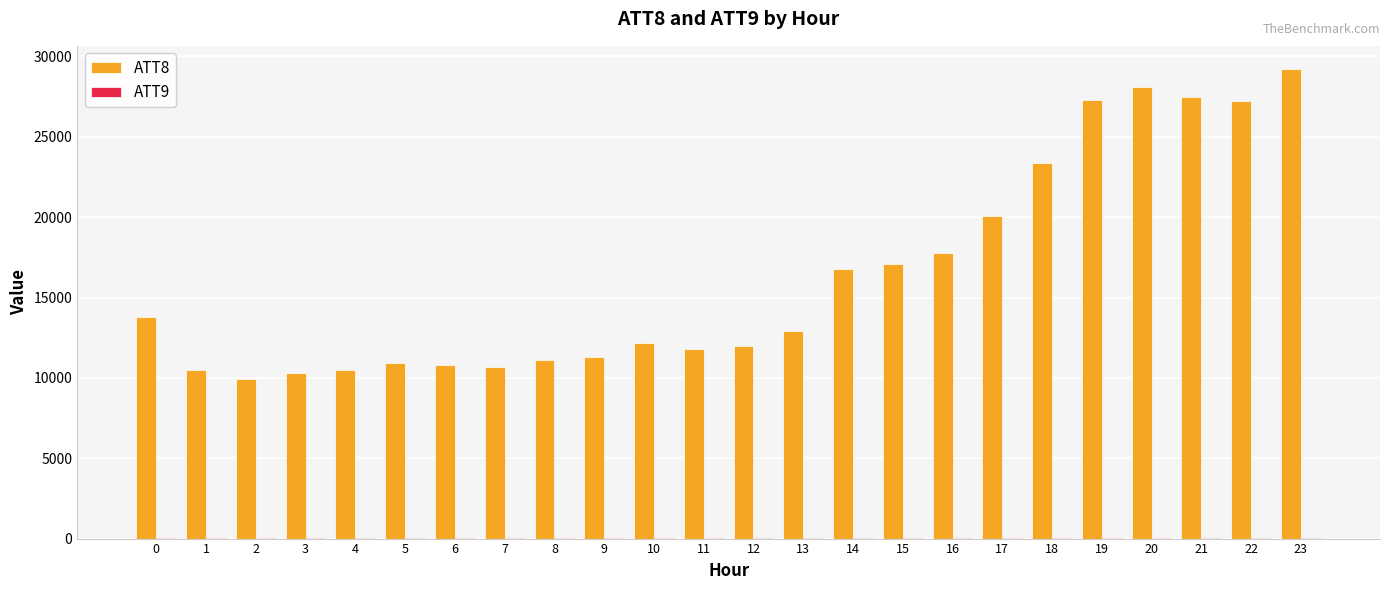

Which series has the largest total across all categories?

ATT8